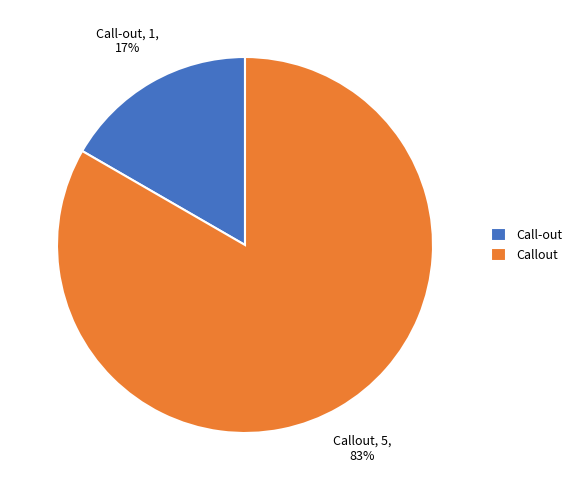

Do Call-out and Callout together represent more than half of the pie?

Yes